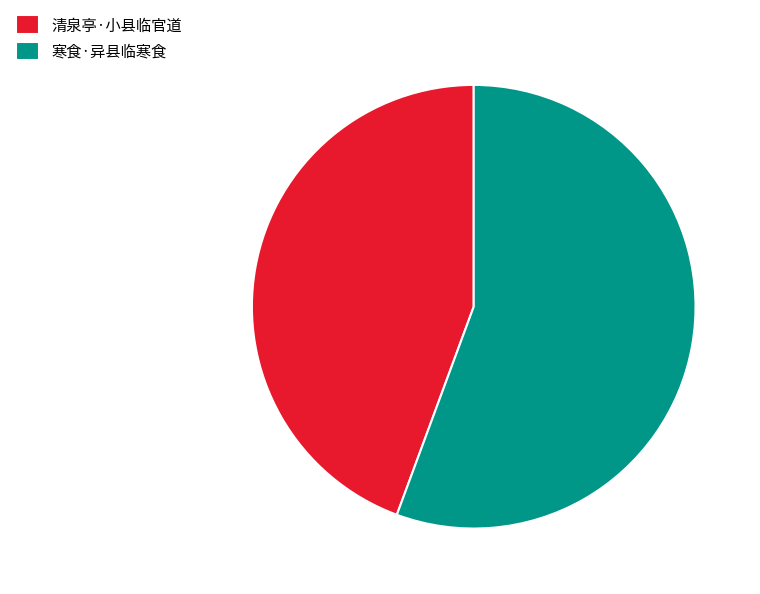

Which has a higher value, 清泉亭·小县临官道 or 寒食·异县临寒食?

寒食·异县临寒食